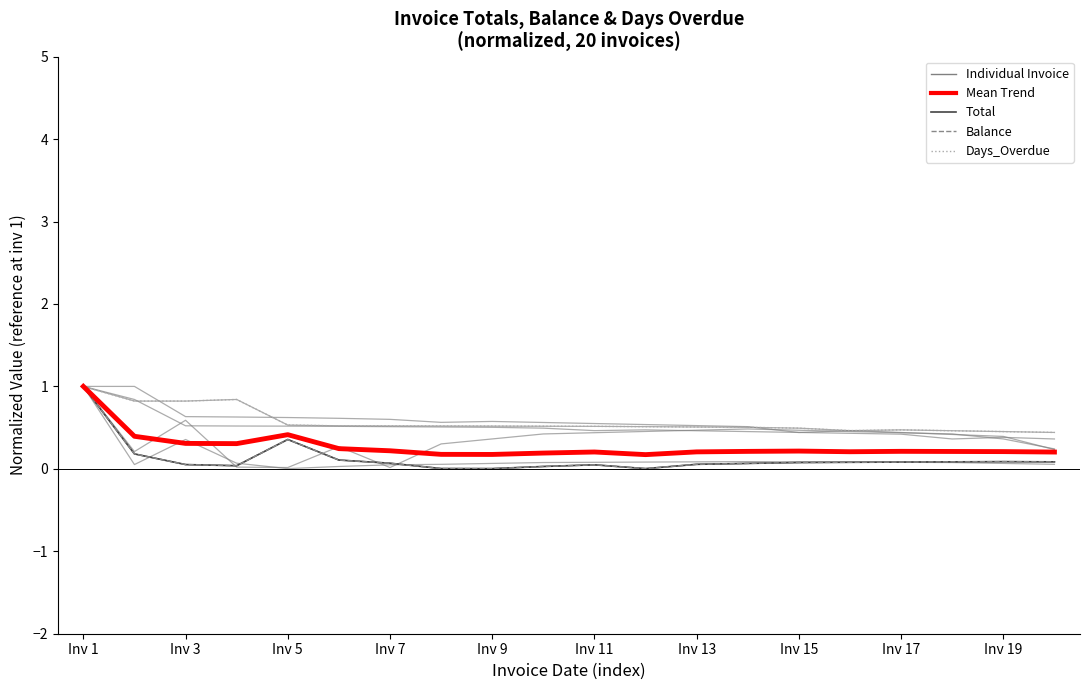

What is the average value of the Balance series?

0.1